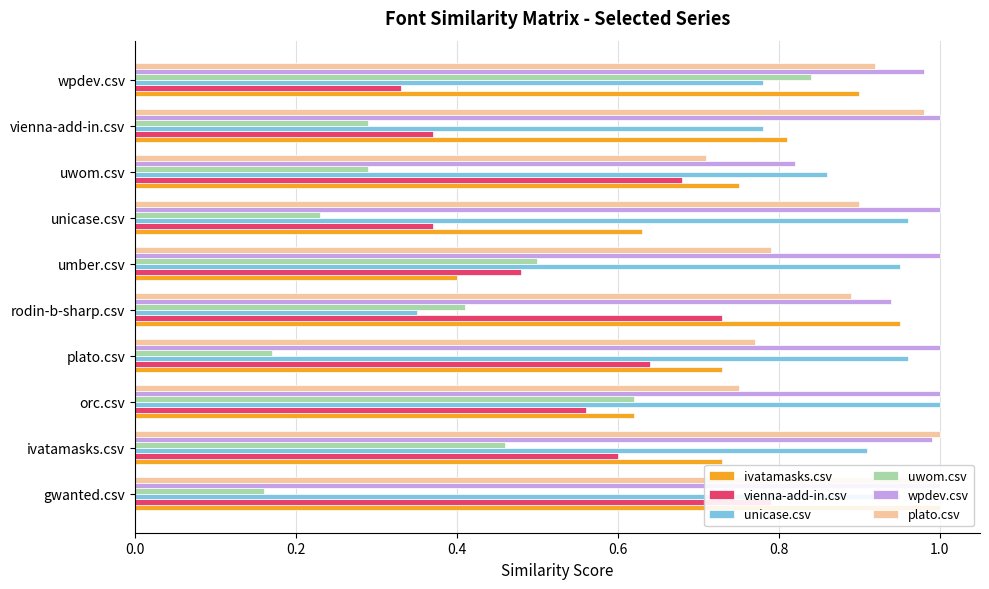

What is the minimum value shown in the chart?

0.2